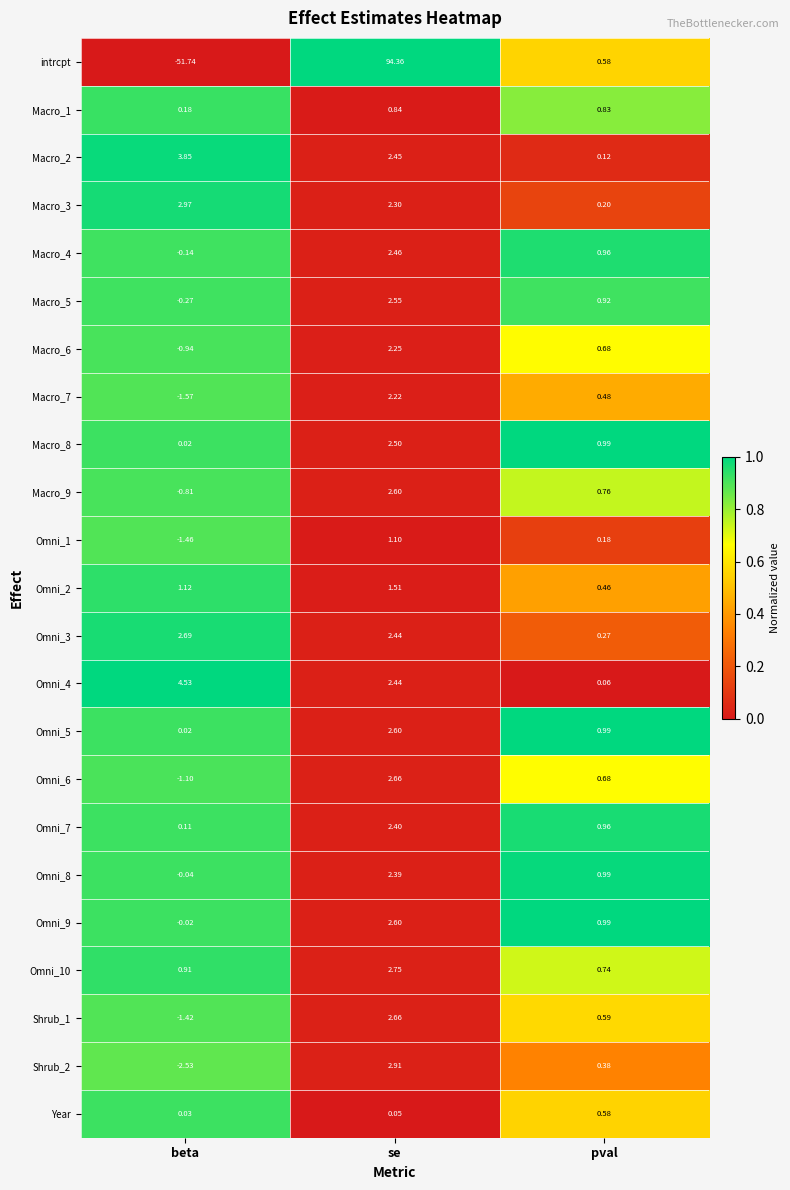

How many series are shown in this chart?

23